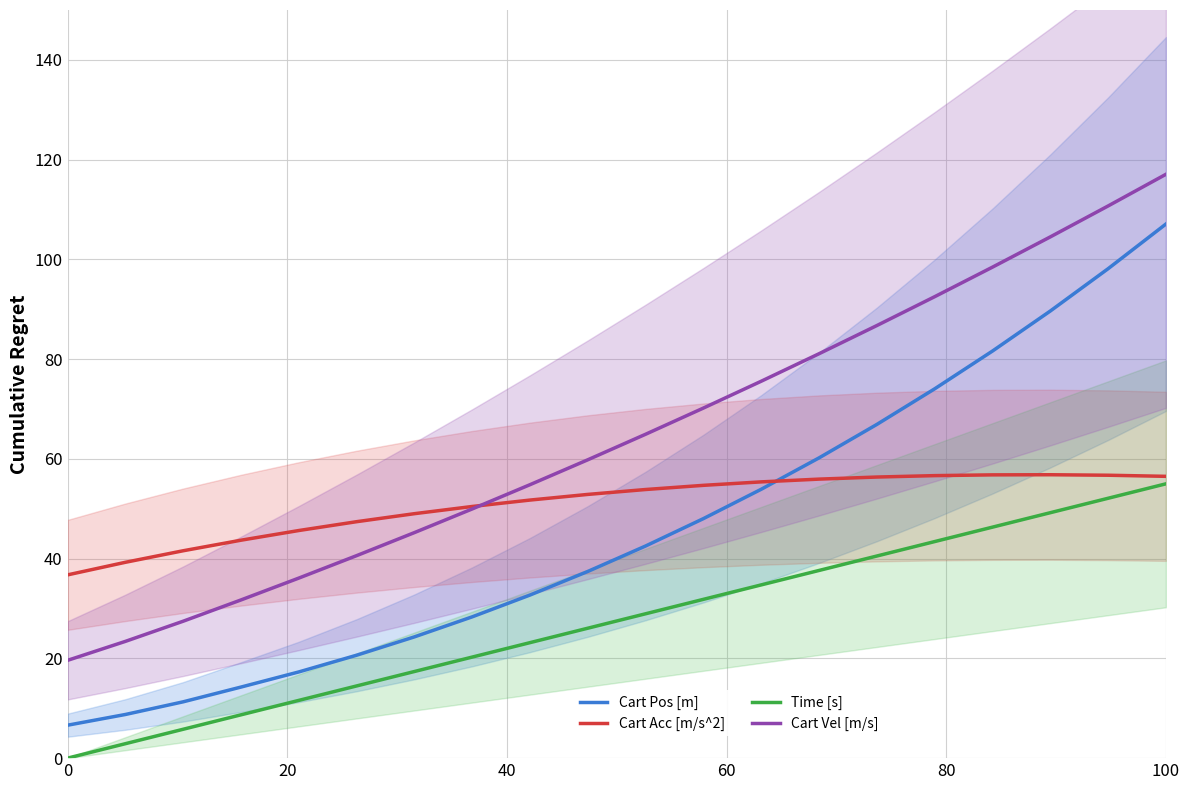

True or false: Cart Pos [m] has more than 0 interior local peaks.

False